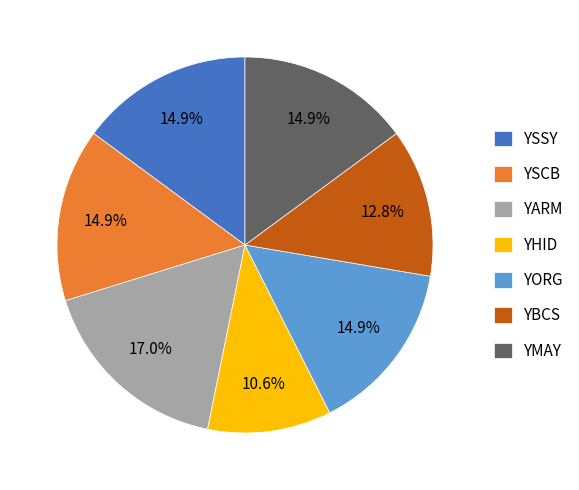

What is the total percentage of YMAY and YARM?

31.9%